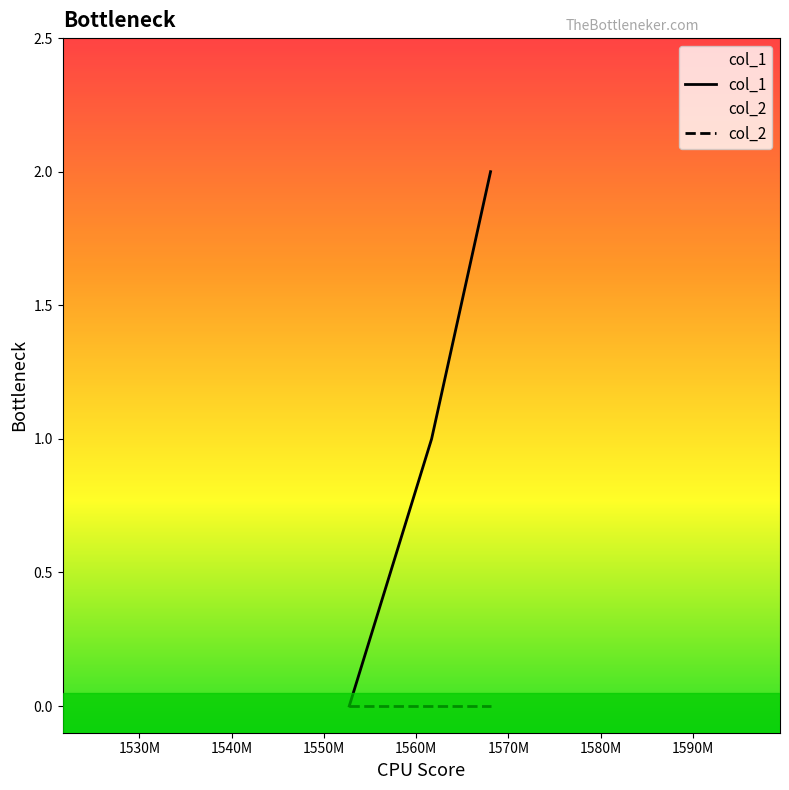

Which series has the largest total across all categories?

col_1